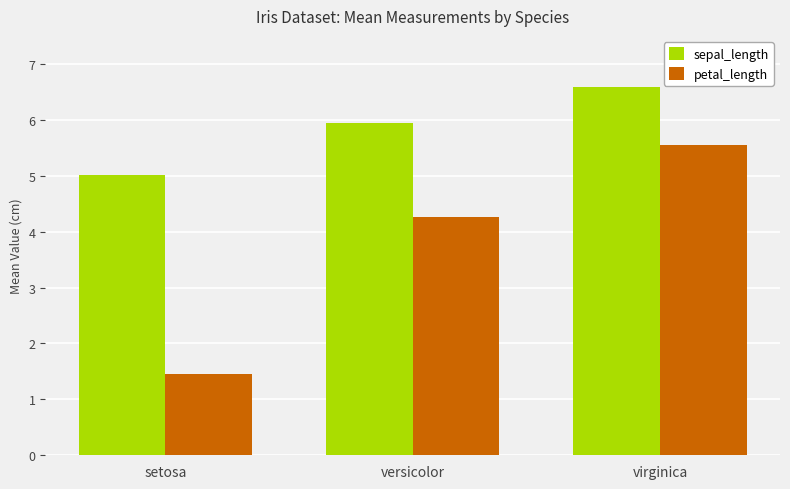

What is the difference between the second highest and minimum values in the petal_length series?

2.8